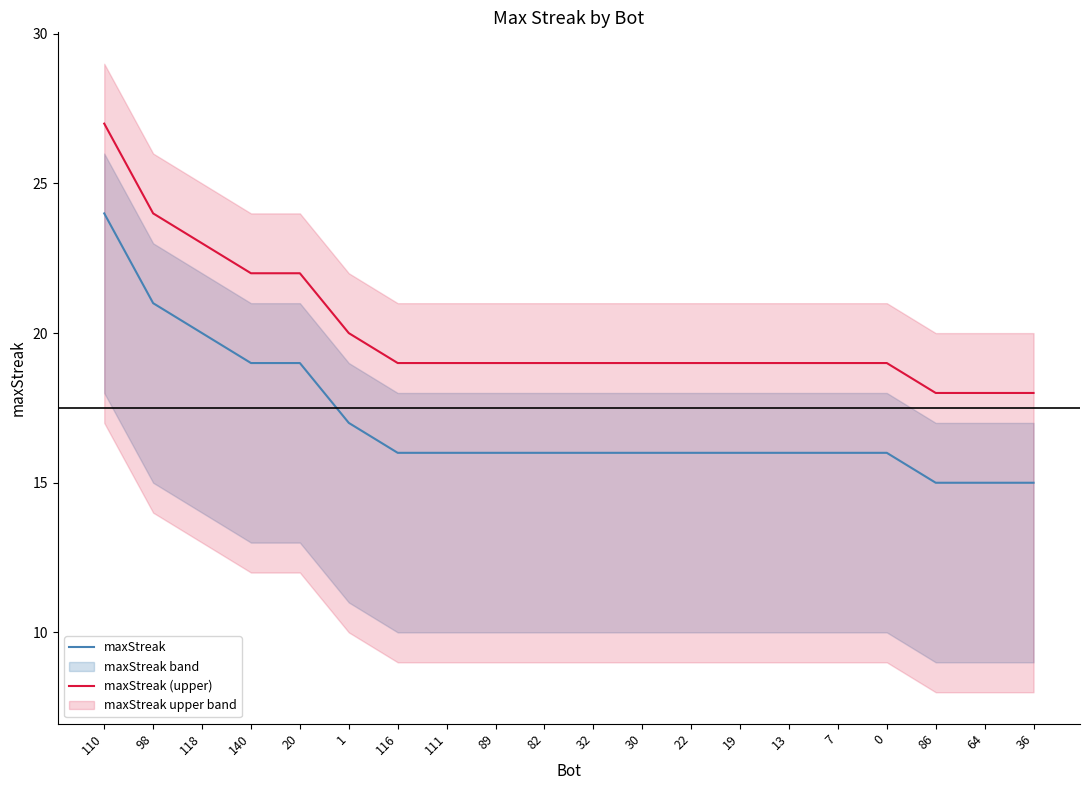

Rank the categories by maxStreak (upper) value from lowest to highest.

86, 64, 36, 116, 111, 89, 82, 32, 30, 22, 19, 13, 7, 0, 1, 140, 20, 118, 98, 110